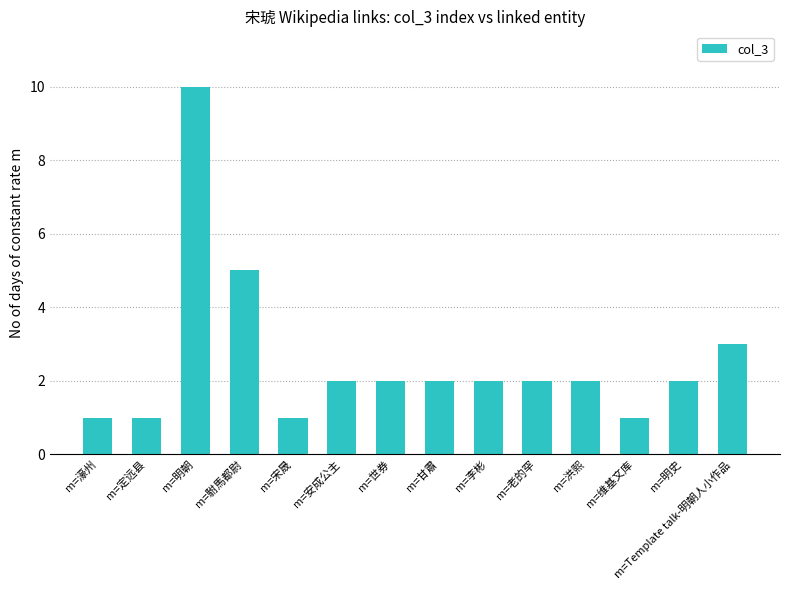

Does the chart contain stacked bars?

No